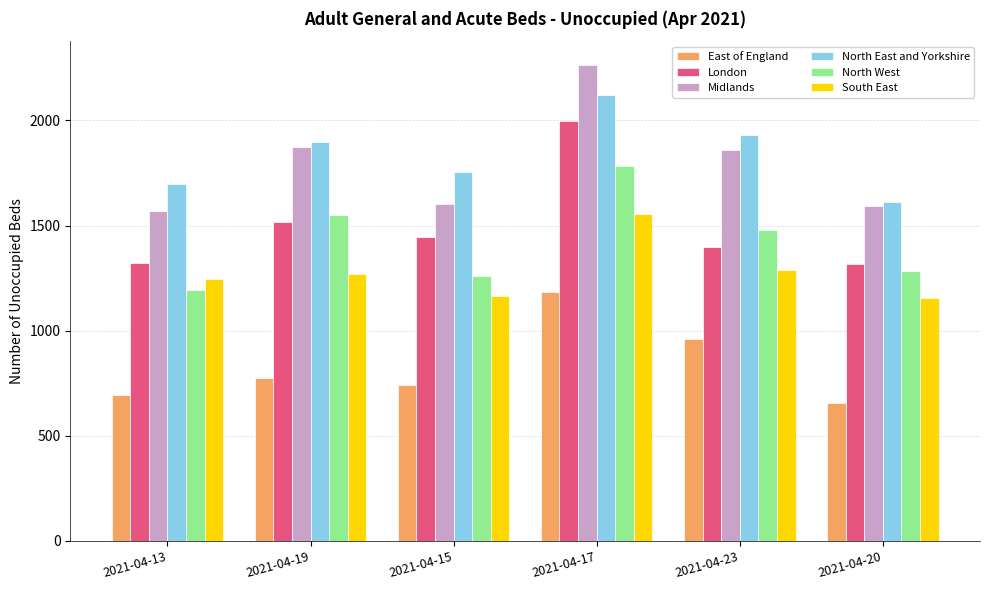

What is the difference between the East of England values at 2021-04-15 and 2021-04-20?

84